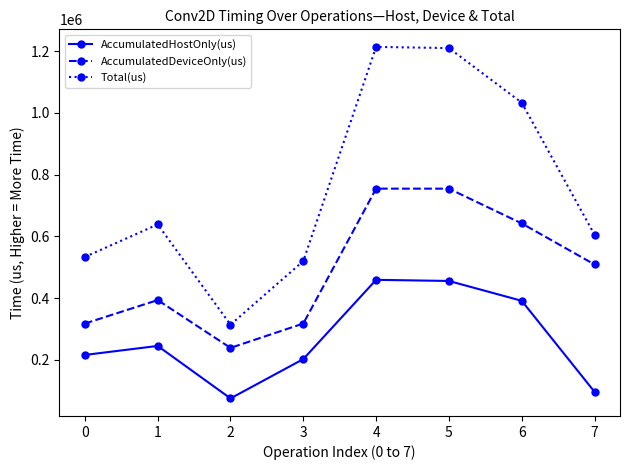

What is the value of the AccumulatedDeviceOnly(us) point at the 5th from the left?

754565.3